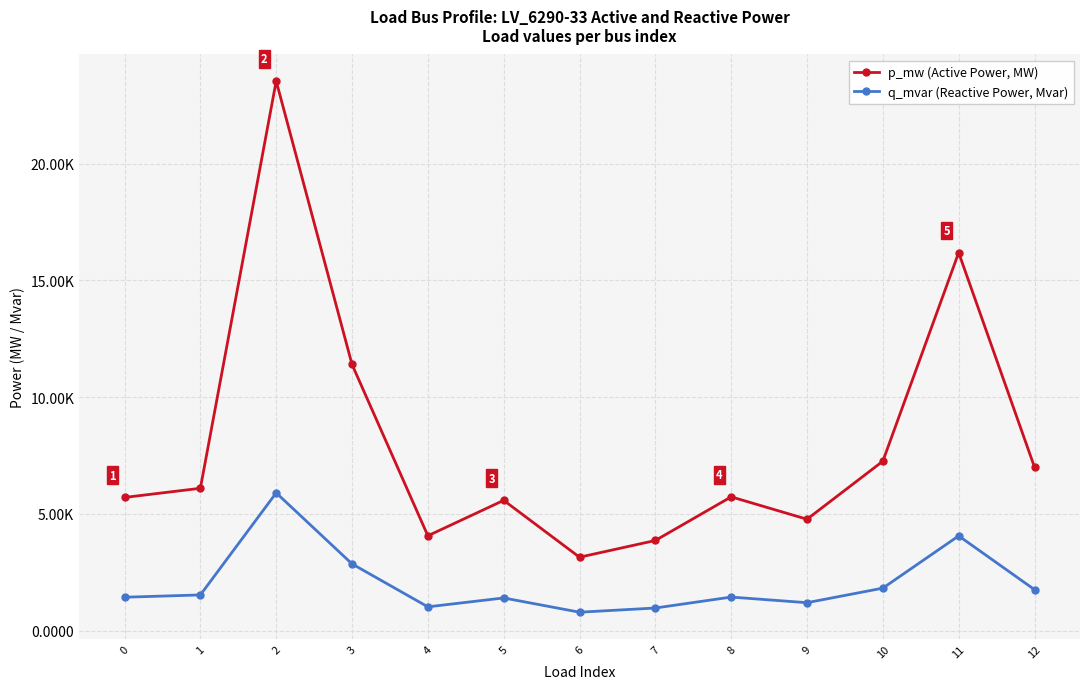

Rank the series at 10 from lowest to highest value.

q_mvar (Reactive Power, Mvar), p_mw (Active Power, MW)